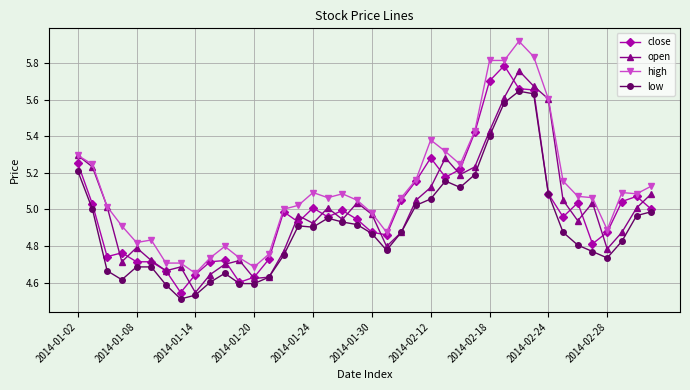

How many series are shown in this chart?

4